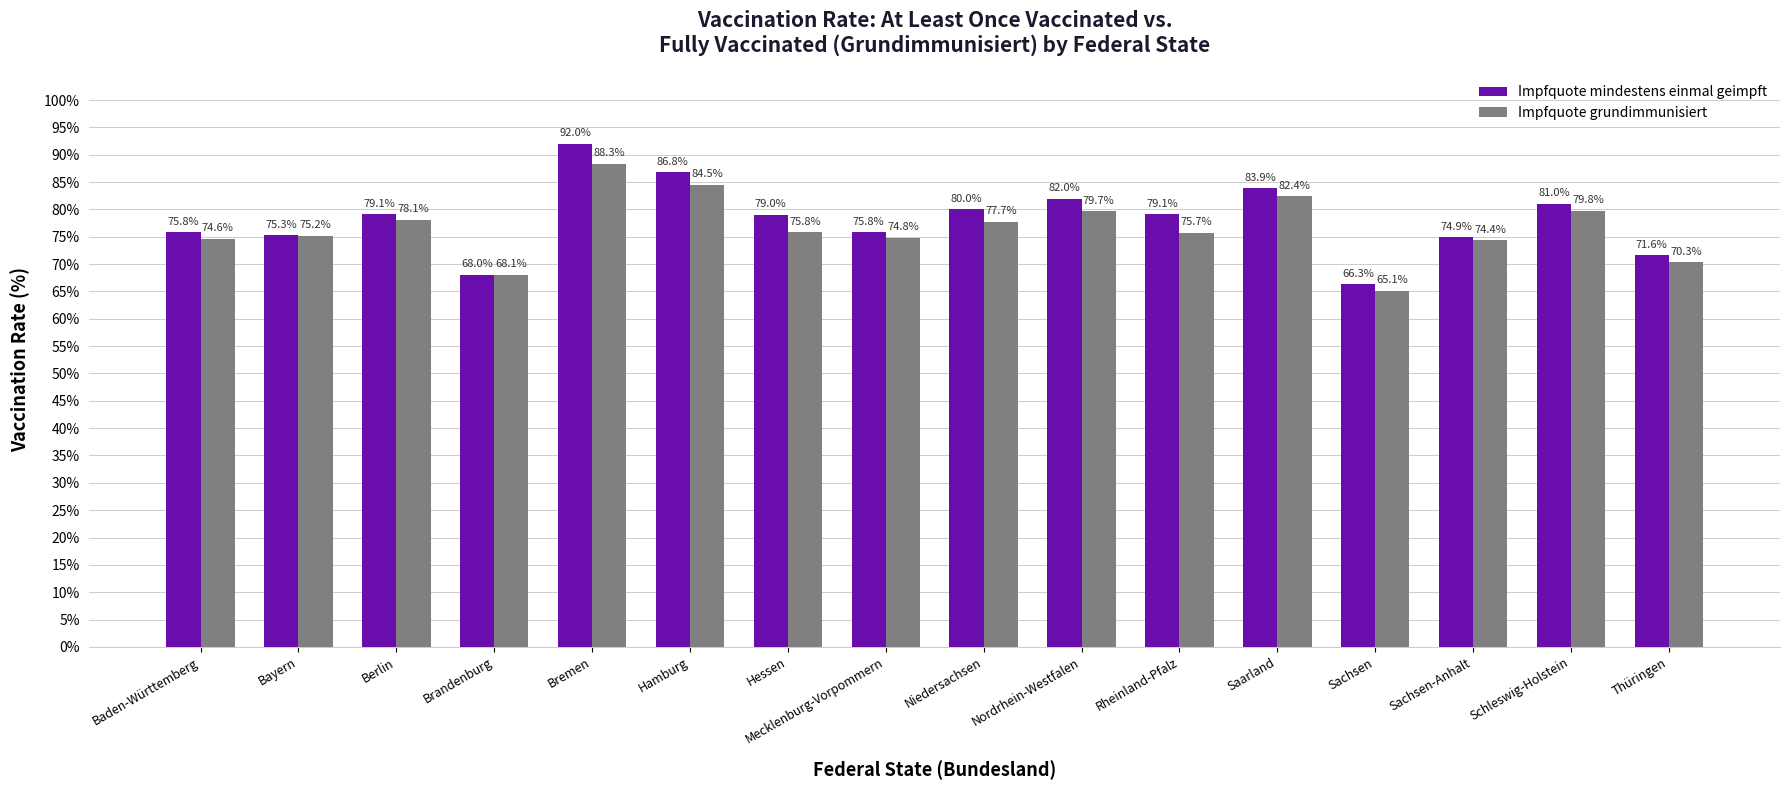

How many values in the Impfquote grundimmunisiert series exceed 75?

10